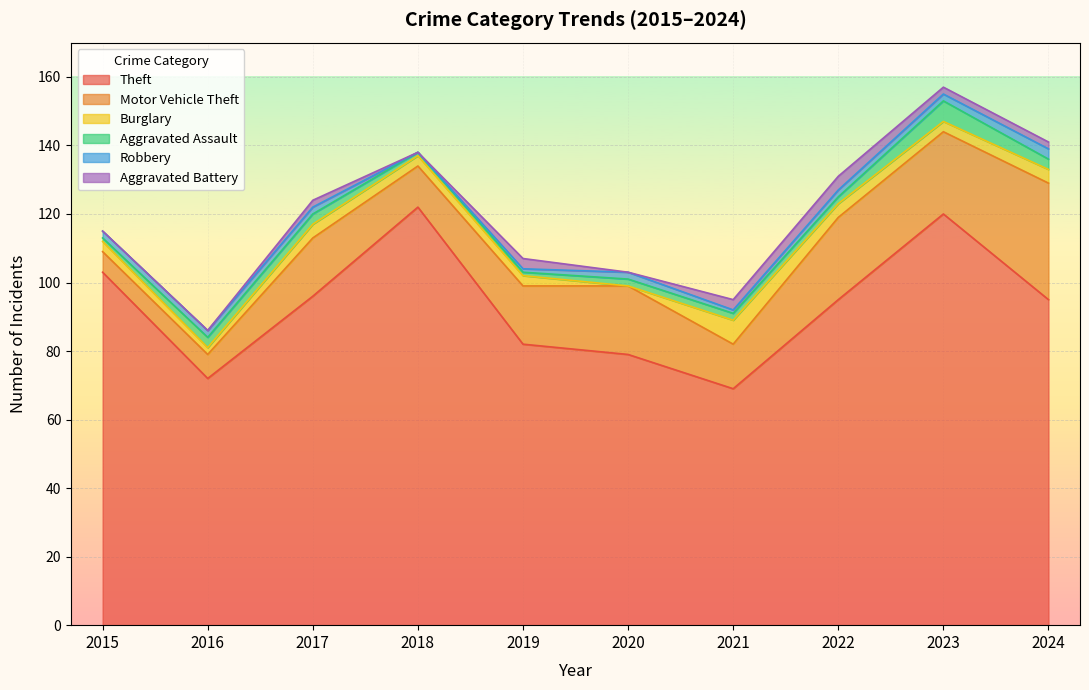

What is the average value of the Robbery series?

2